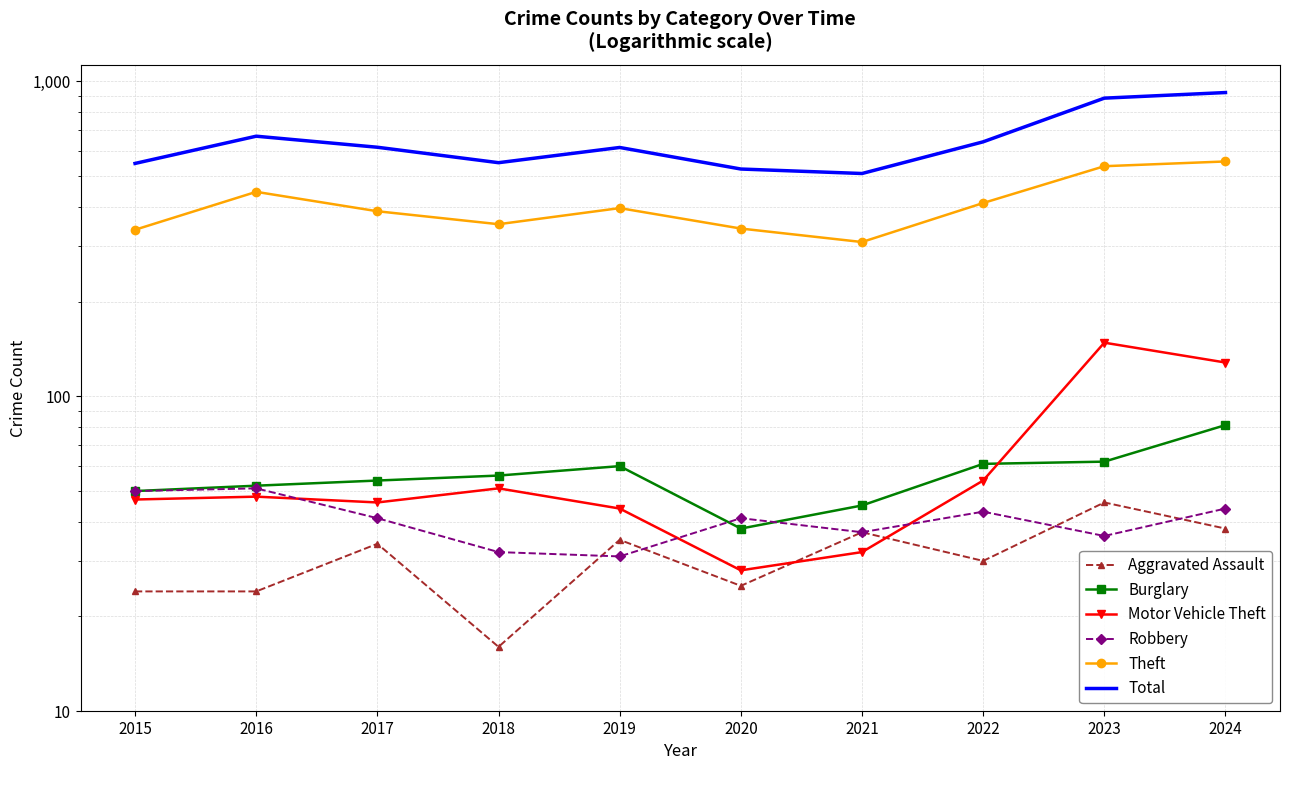

Count the number of data series in this chart.

6